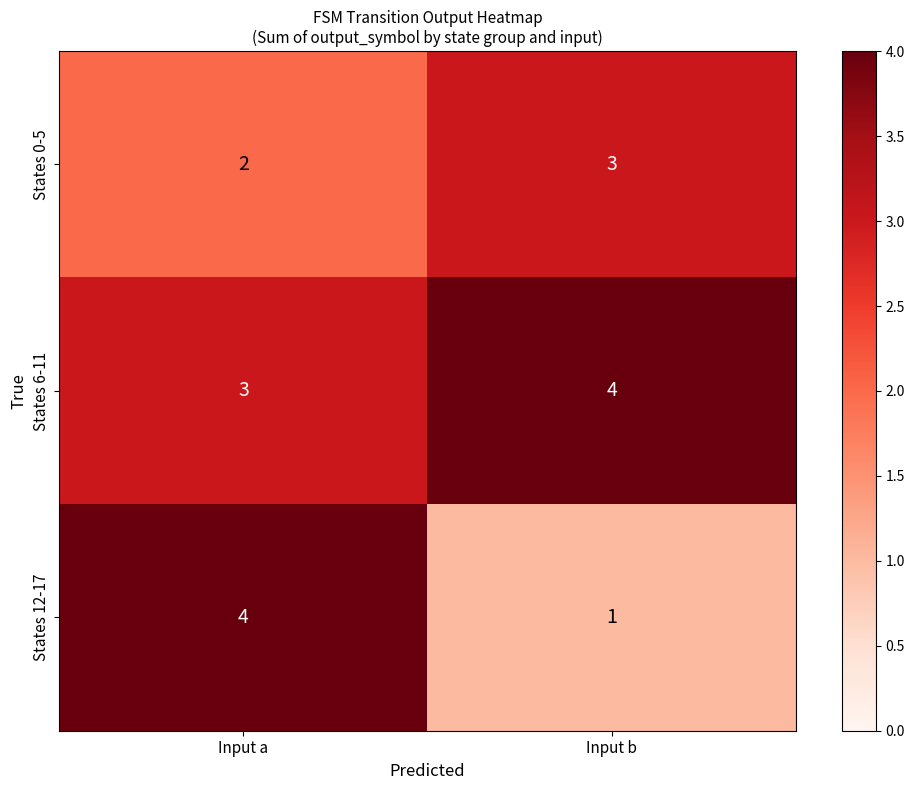

Which series has the largest total across all categories?

States 6-11